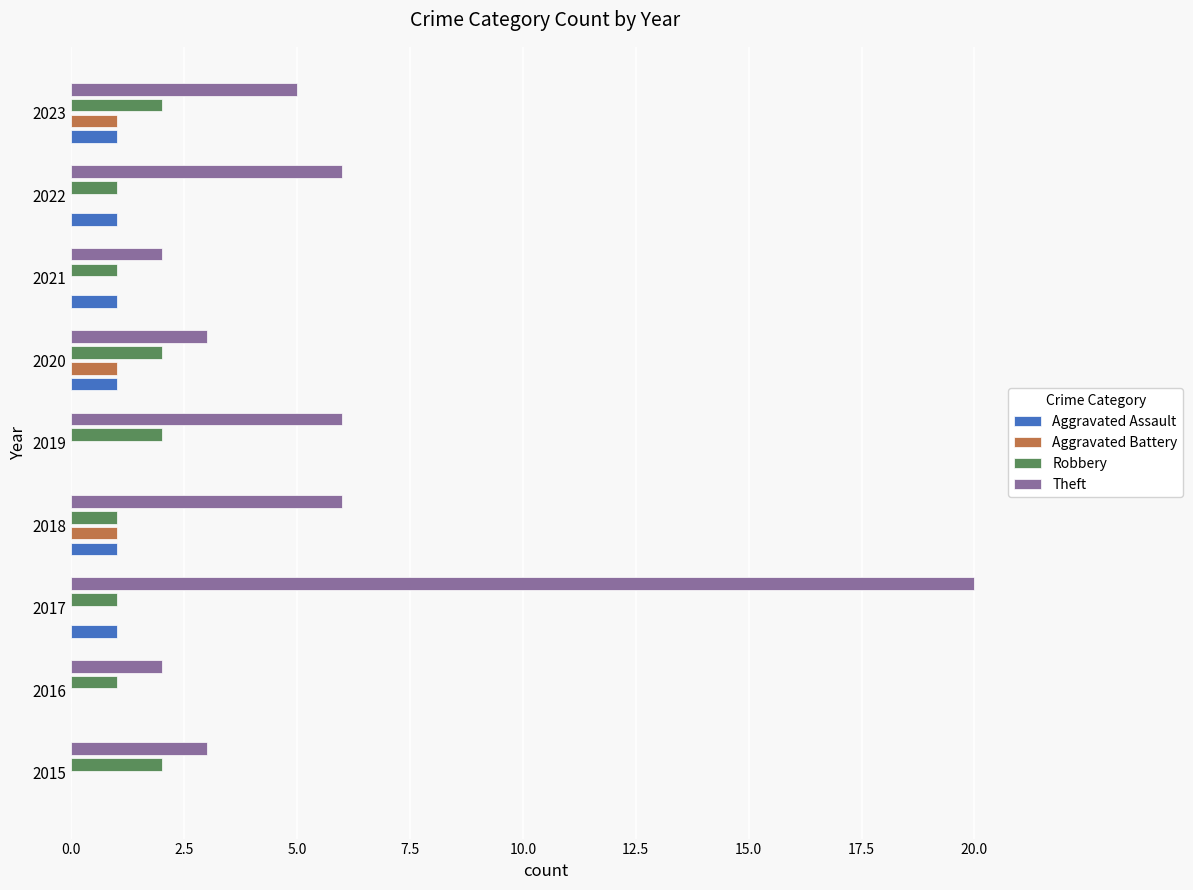

The value of Theft at 2020 is 4. True or false?

False